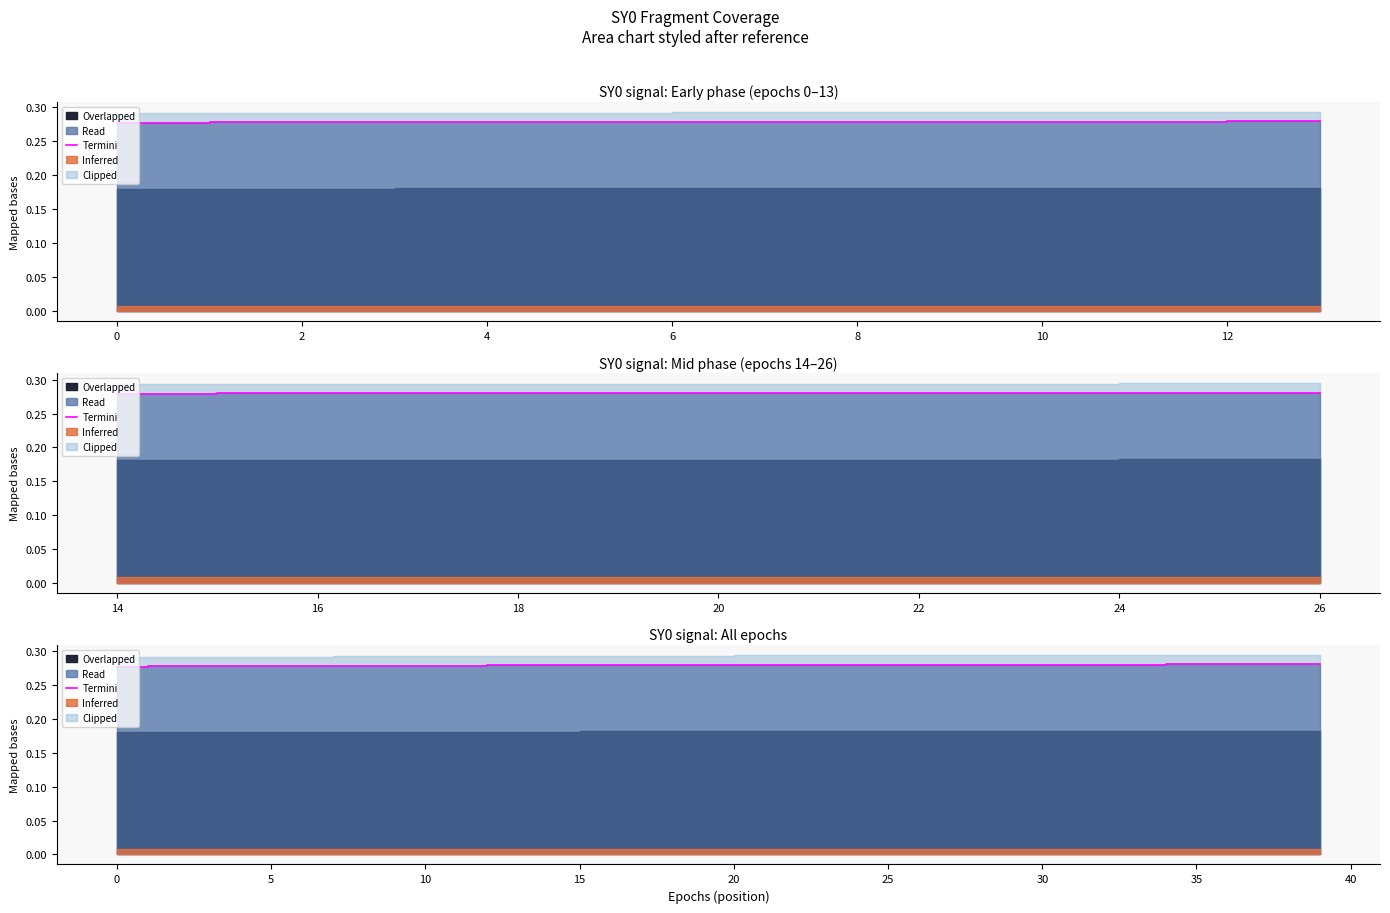

Is it true that the value at 26 is 0.3?

True